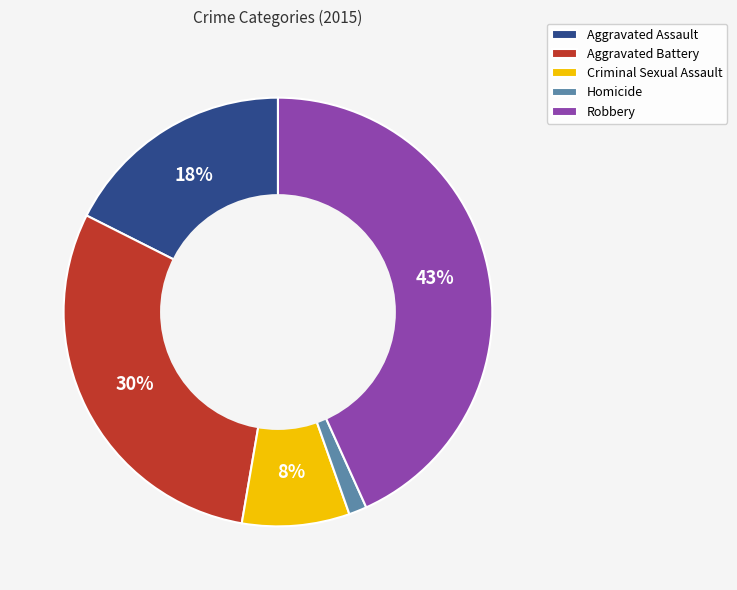

Does Aggravated Assault represent more than half of the total?

No